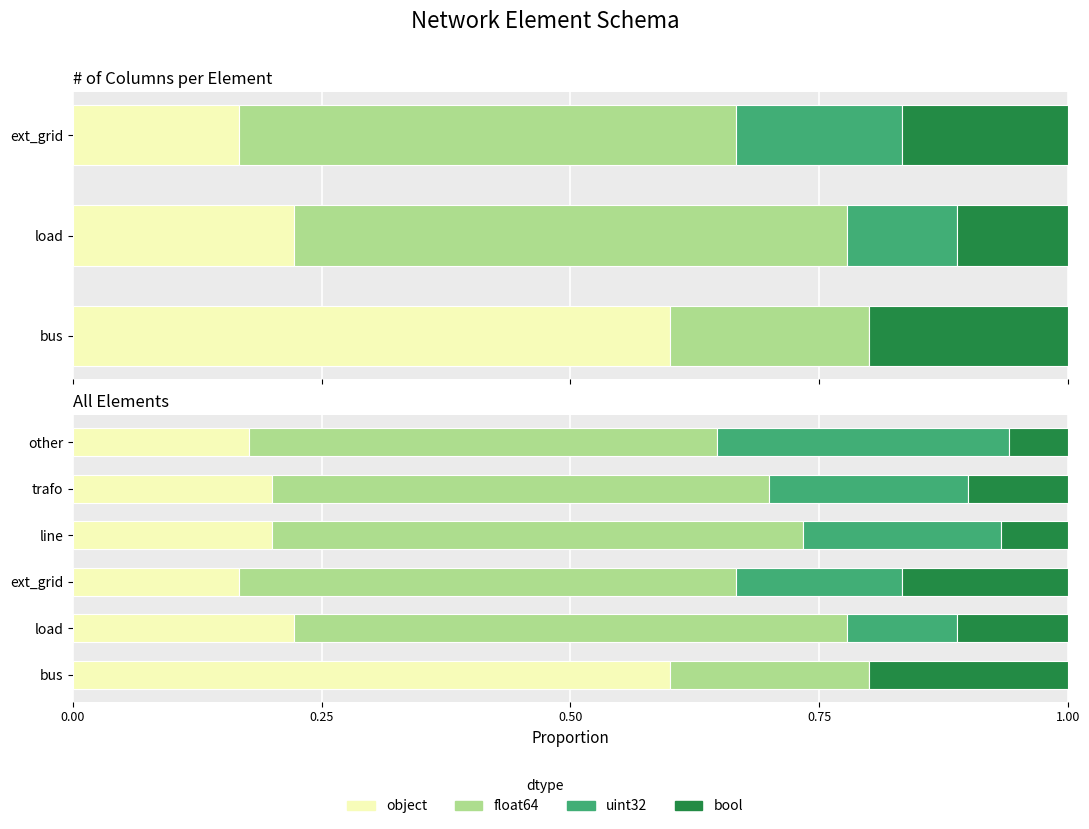

What is the difference between the bool values at line and ext_grid?

0.1